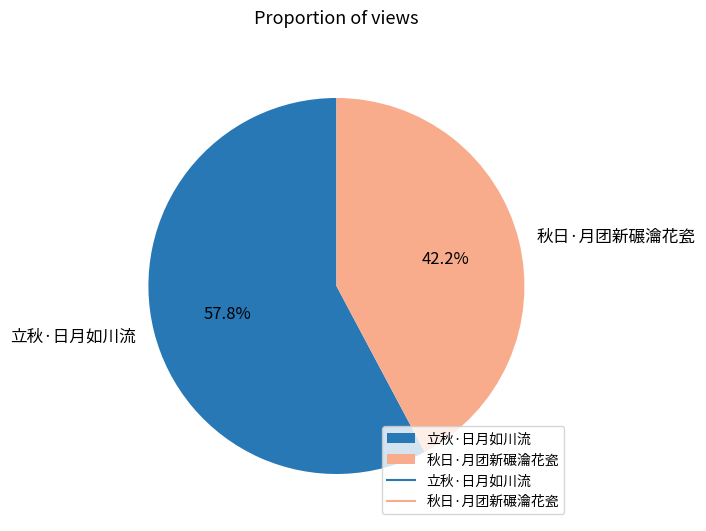

Which slice is the largest?

立秋·日月如川流